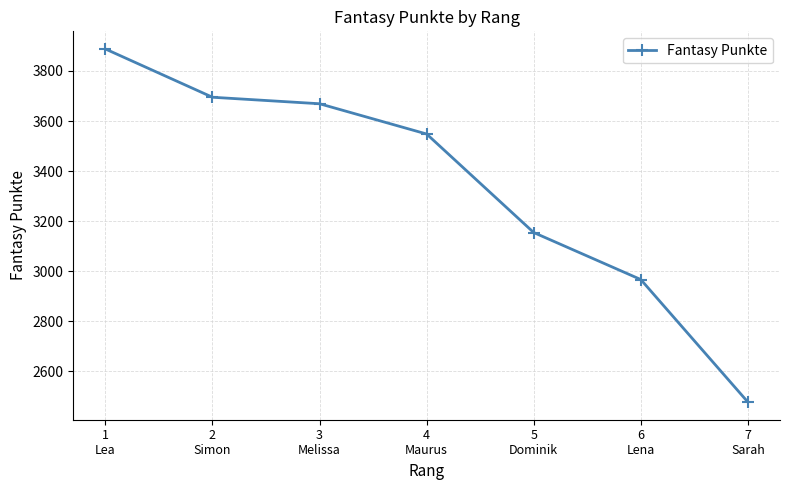

How many categories are shown in the chart?

7